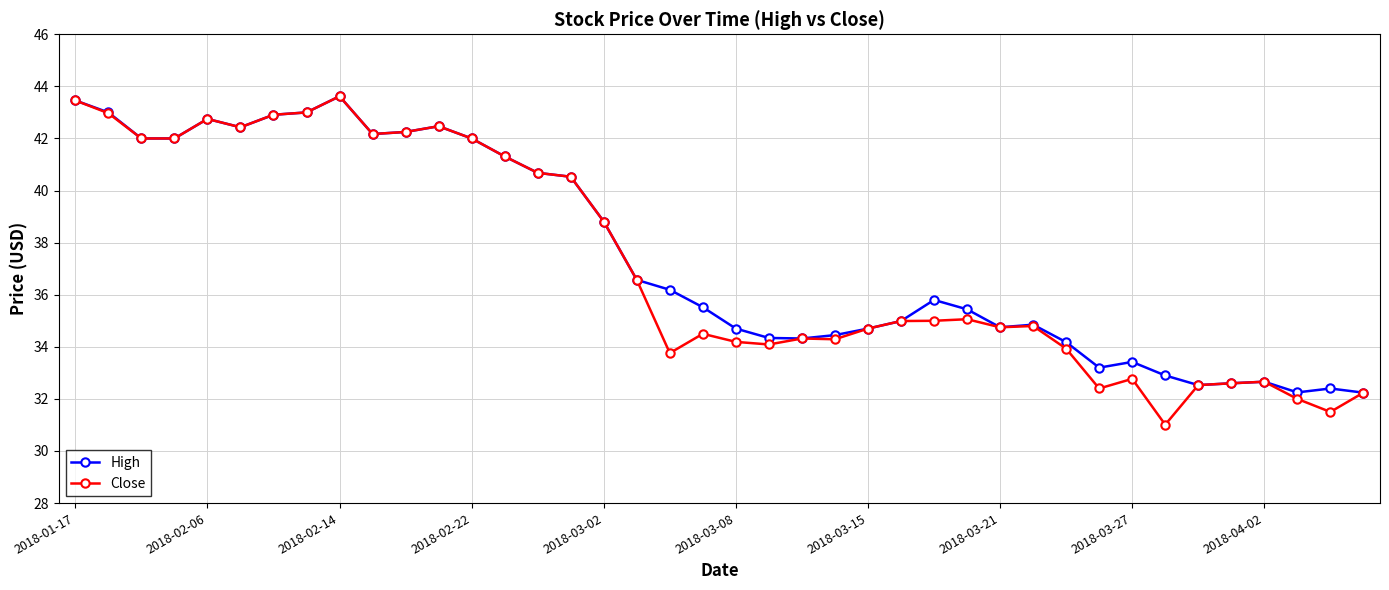

What is the value of the Close point at the 17th from the left?

38.8